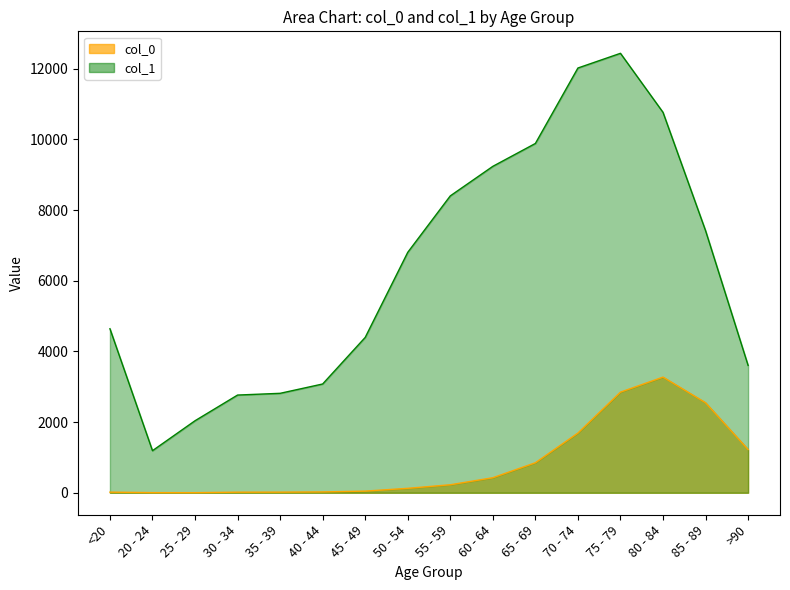

True or false: col_1 has a value of 5804 at 55 - 59.

False